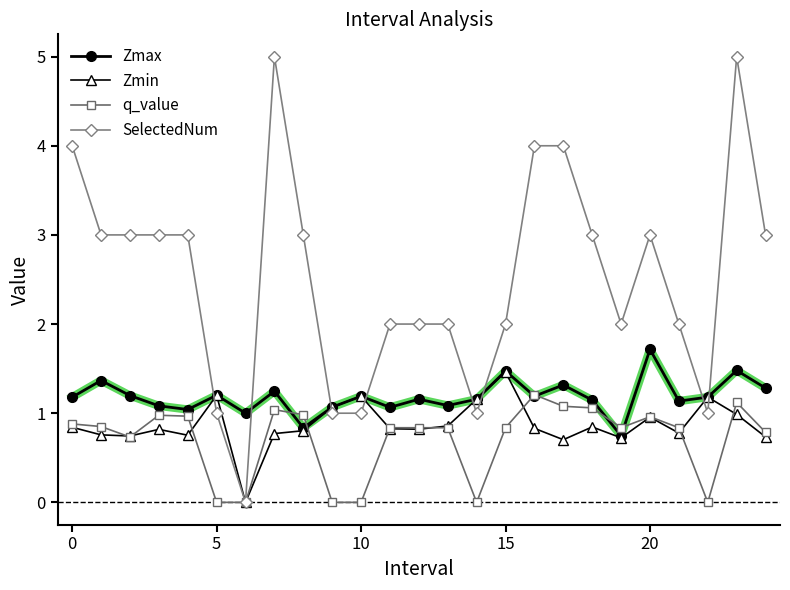

How many lines are shown in the chart?

4